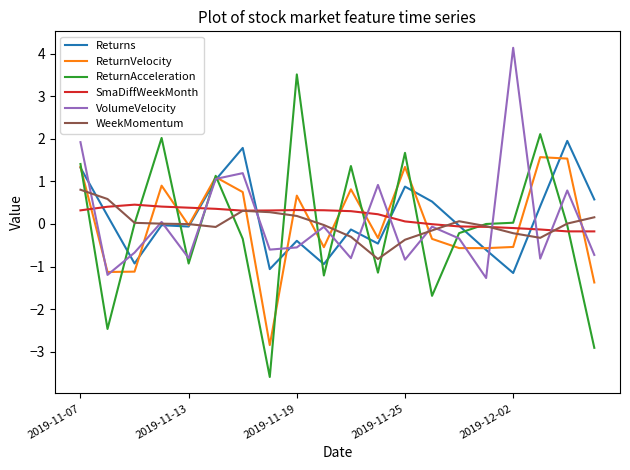

Which series has the widest spread of values?

ReturnAcceleration